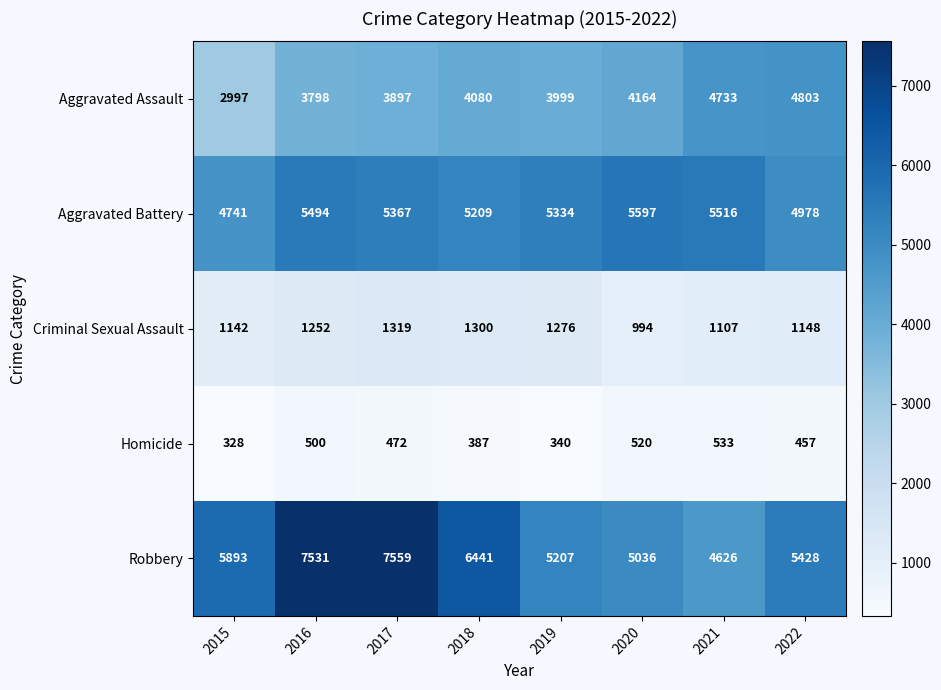

What is the minimum value shown in the chart?

328